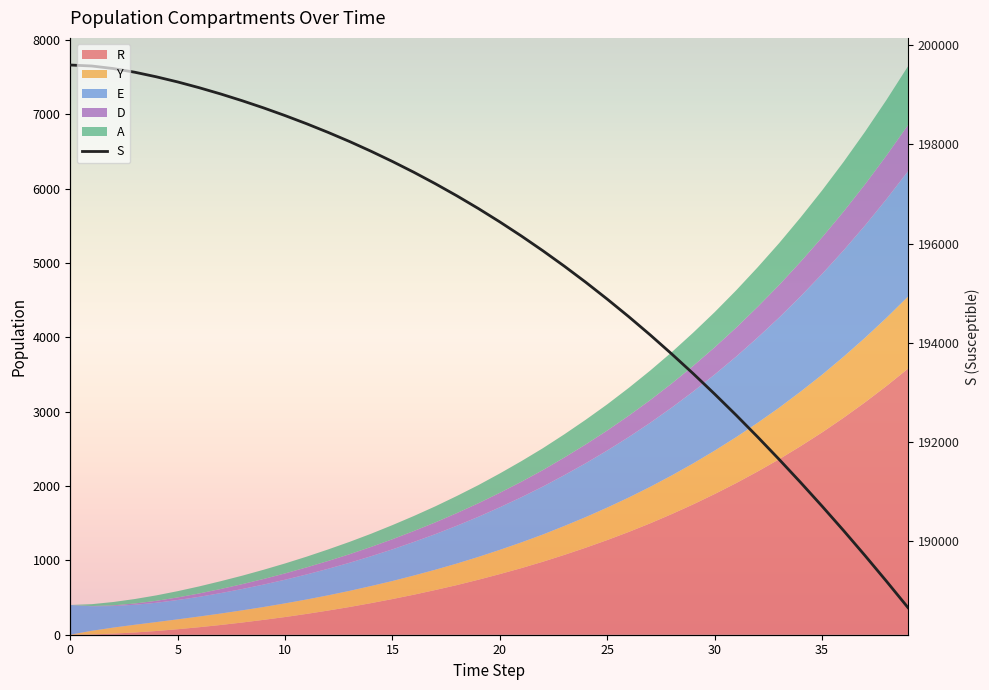

What is the greatest value displayed?

199600